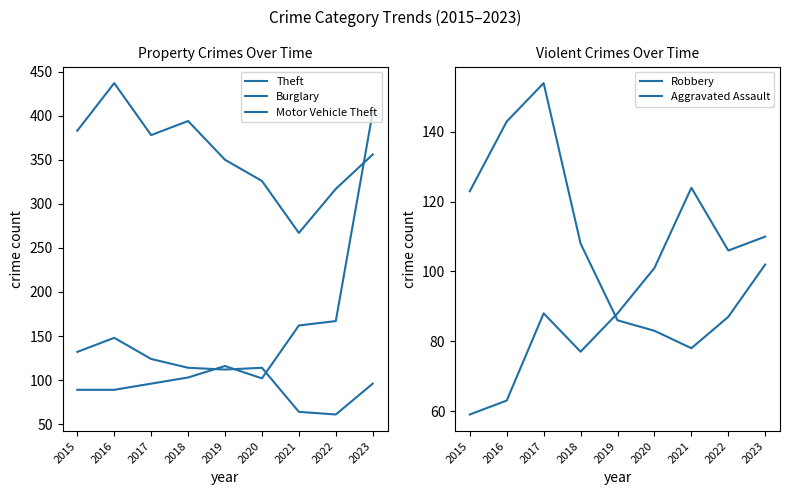

Is it true that Theft equals 426 at 2022?

False